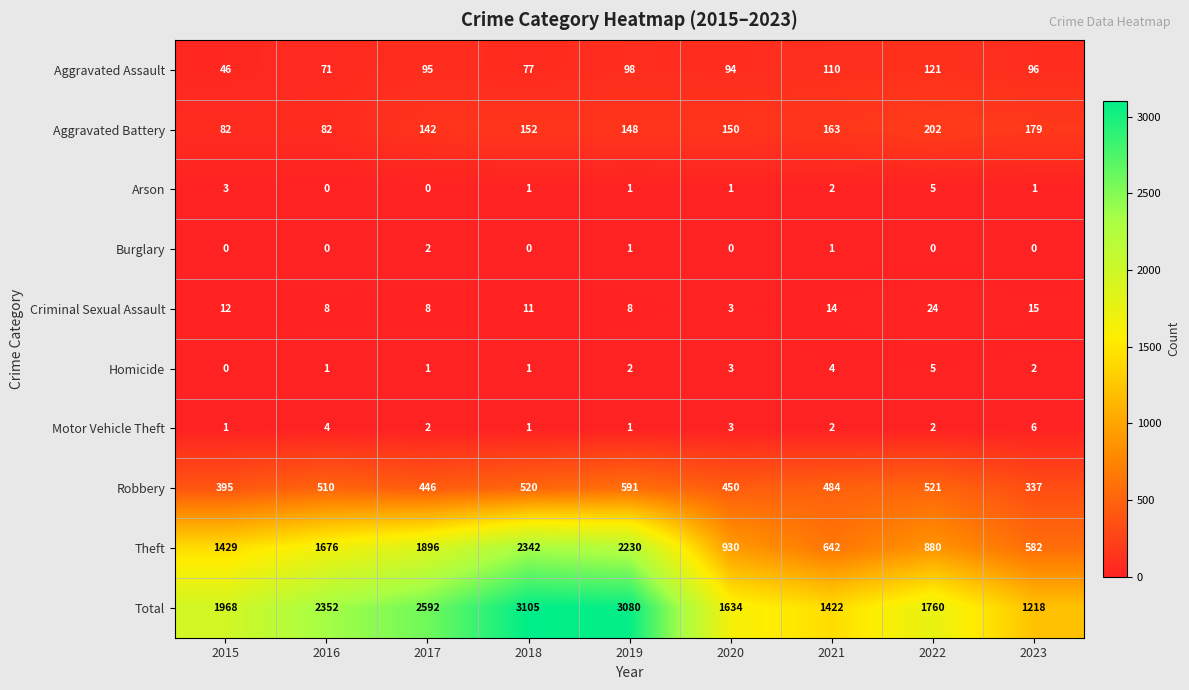

What is the maximum value shown in the chart?

3105